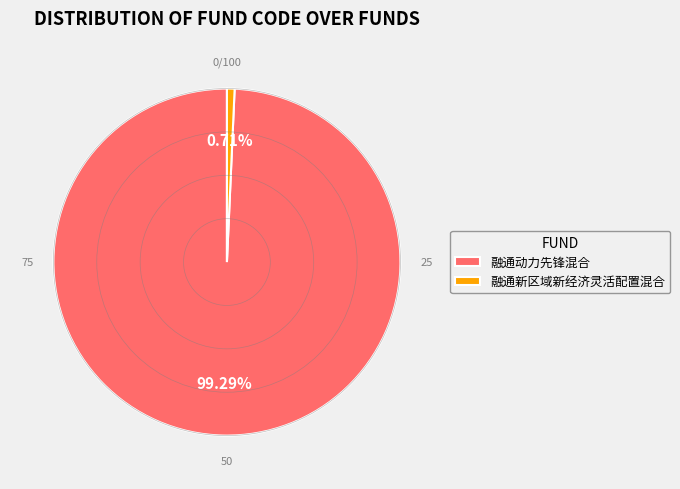

To the nearest percent, what percentage of the pie is 融通动力先锋混合?

99%